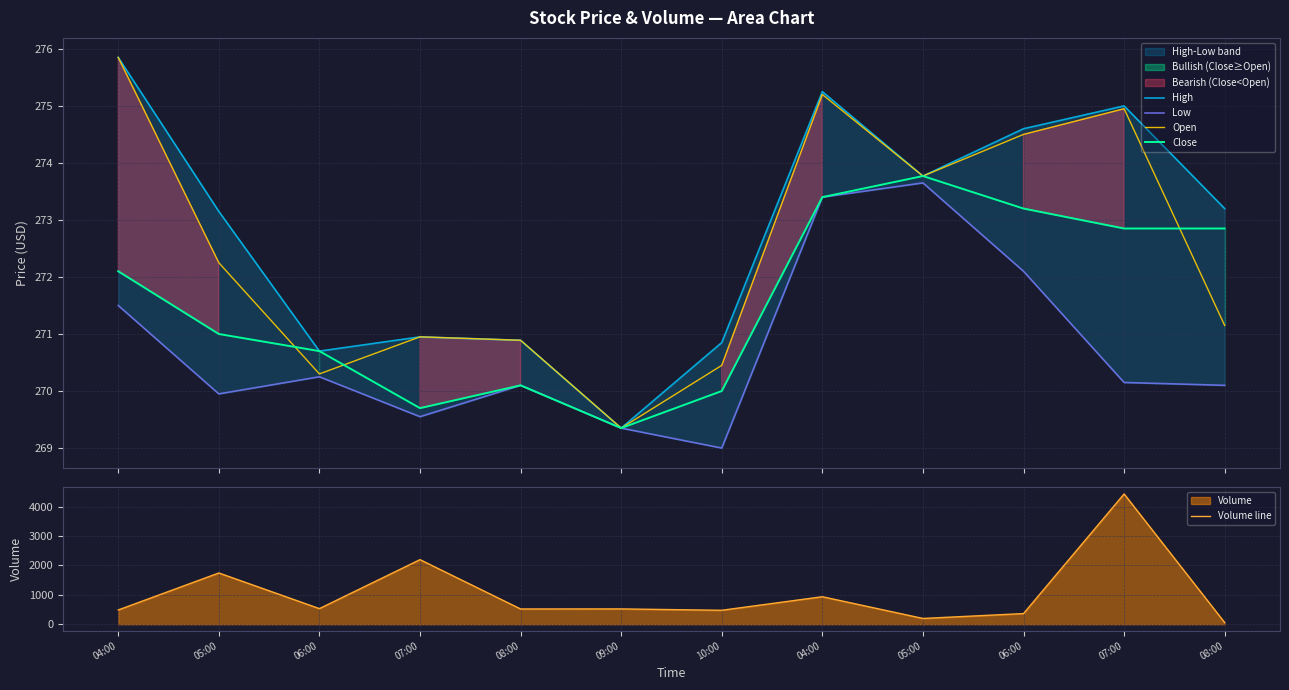

What is the total value across all series at 07:00?

3279.2